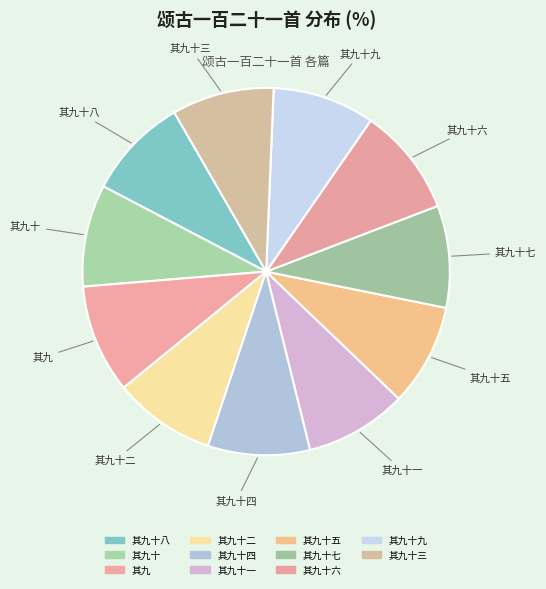

How many slices are in this pie chart?

11